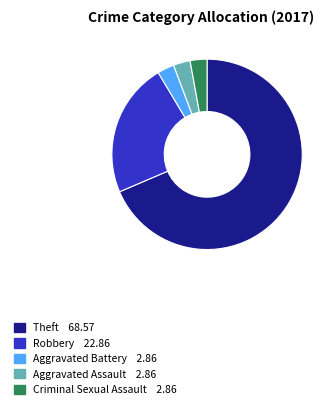

Is there any slice that represents more than half of the pie?

Yes